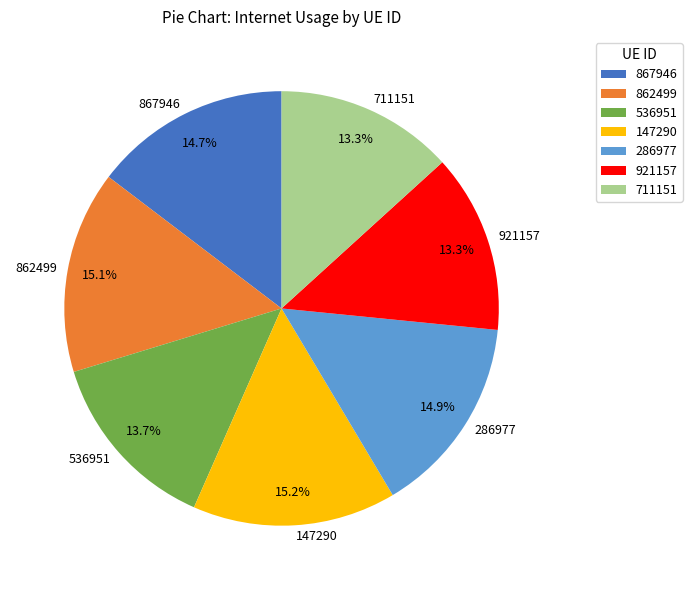

Is it true that 862499 is 15% of the pie?

True